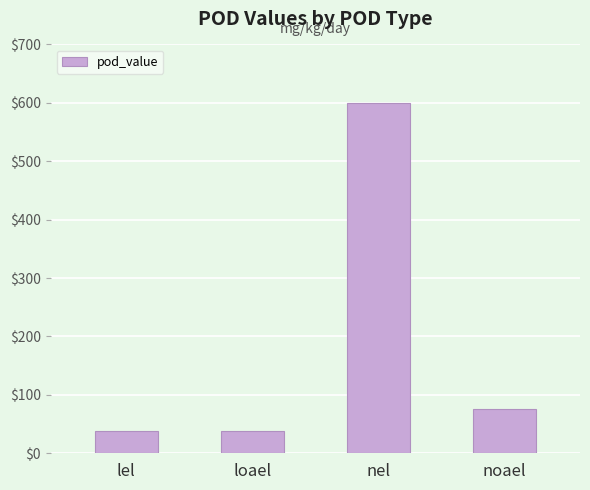

What is the difference between the maximum and minimum values?

562.5